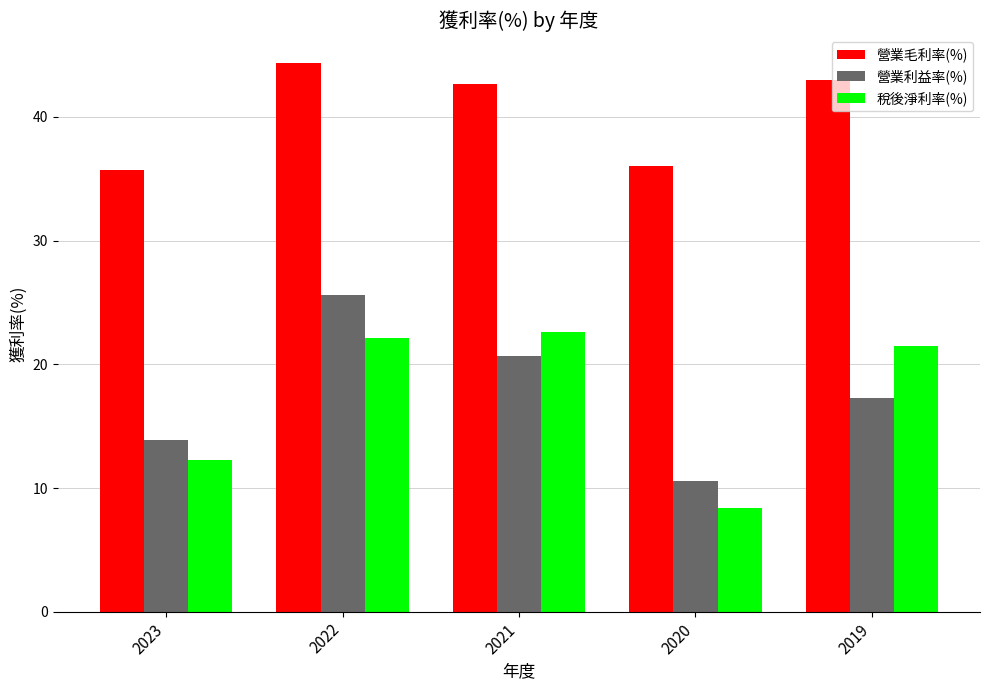

How many data points in 稅後淨利率(%) are above 21?

3